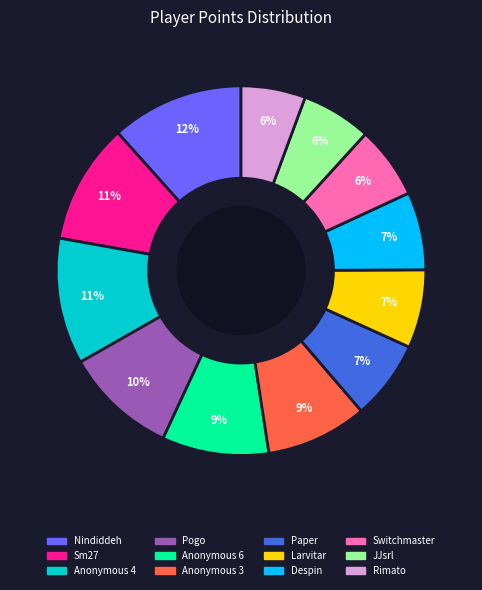

Do Switchmaster and Despin together represent more than half of the pie?

No